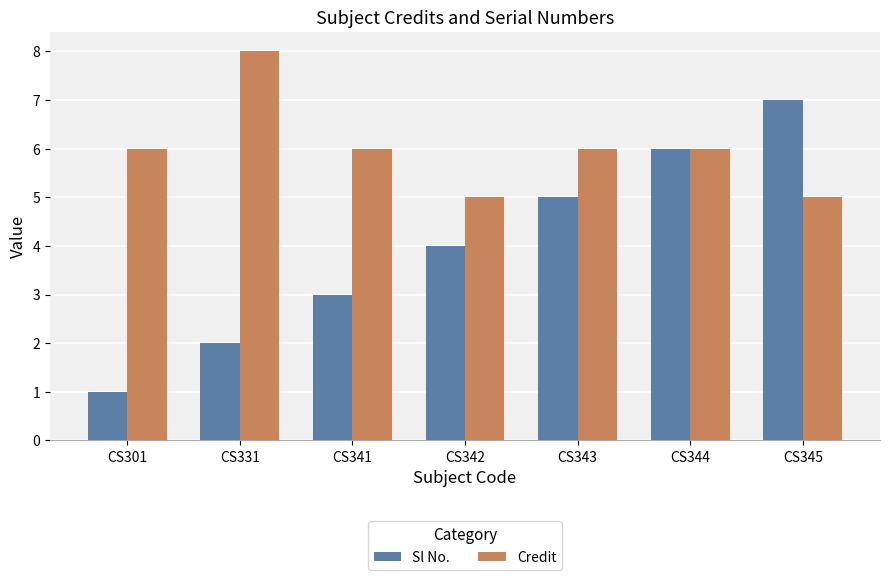

Count the Credit values in the range 5 to 6.

6